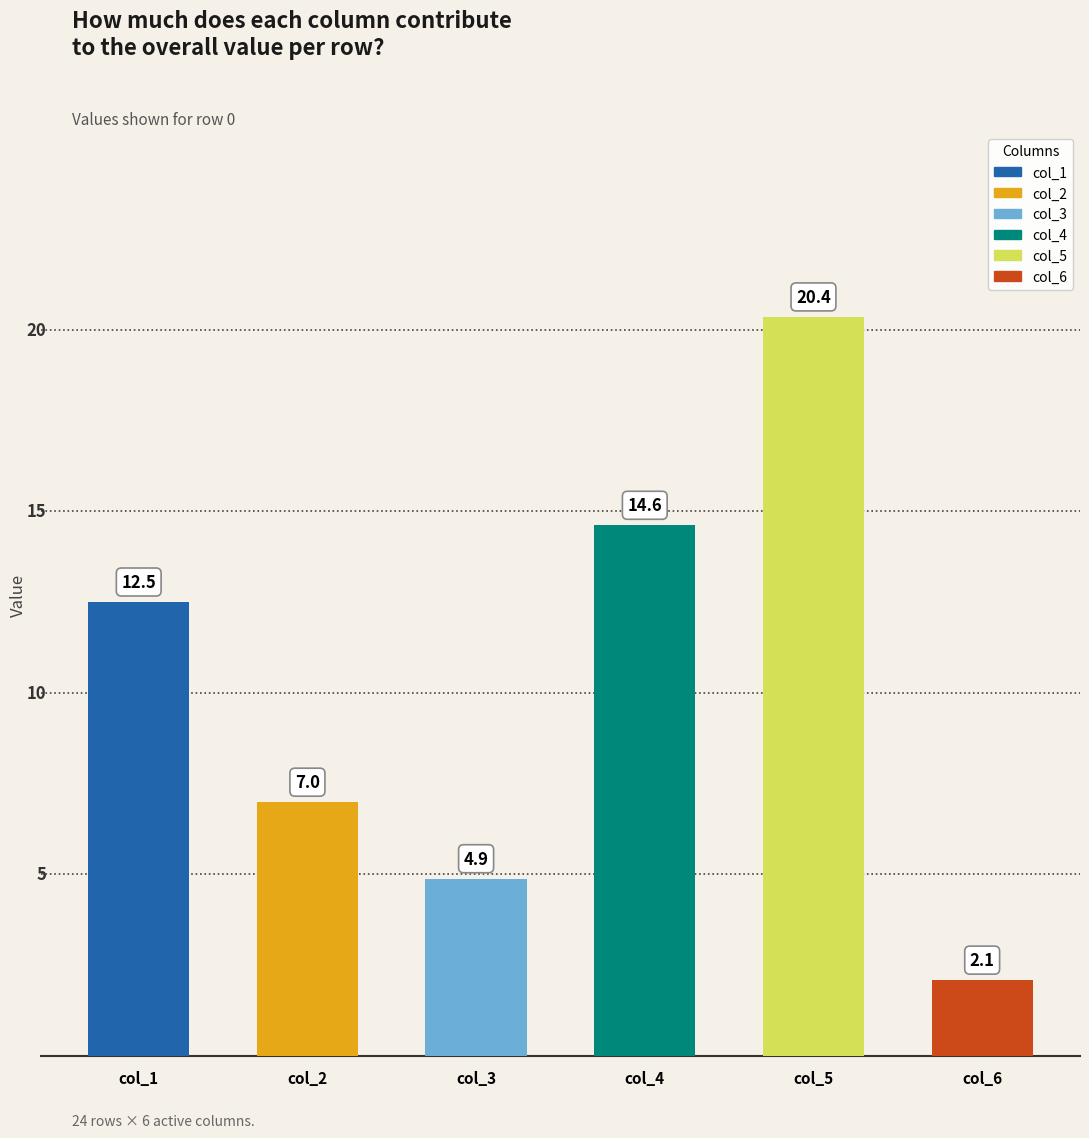

The value at col_4 is 14.6. True or false?

True